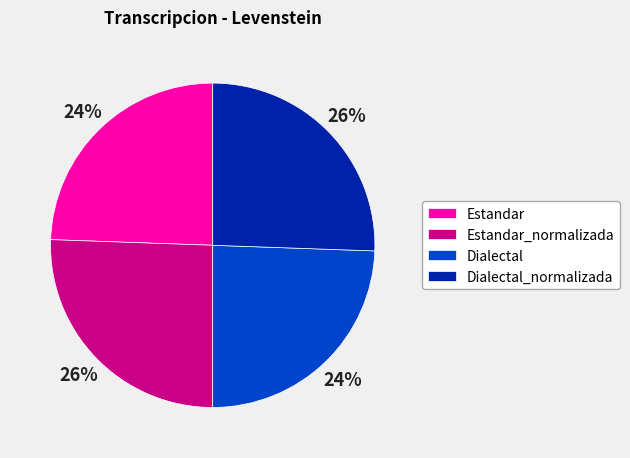

To the nearest percent, what is the average slice percentage?

25%